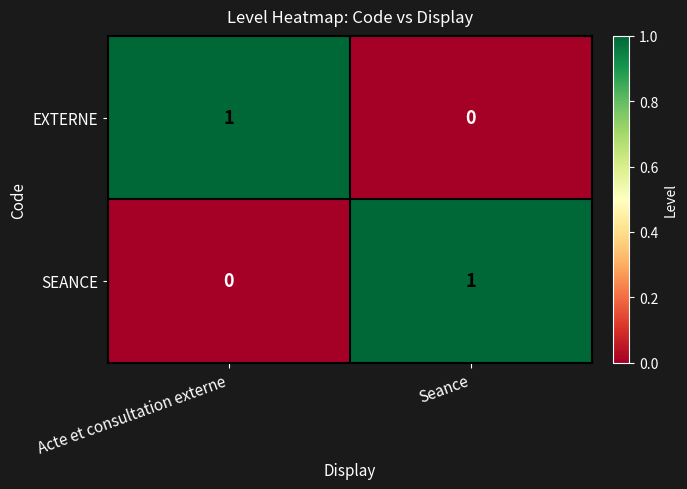

Which category has the lowest value in the EXTERNE series?

Seance